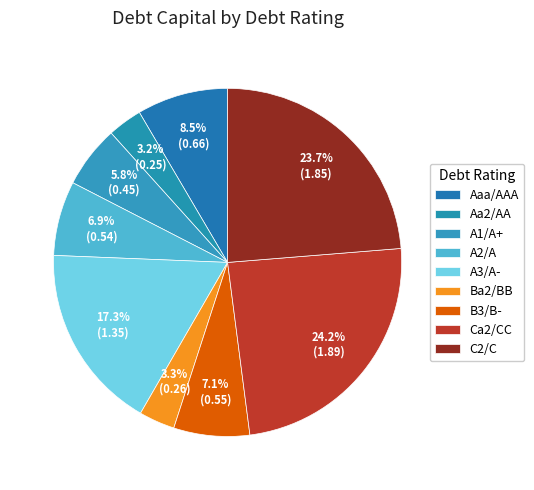

Which has a higher value, Aa2/AA or A2/A?

A2/A